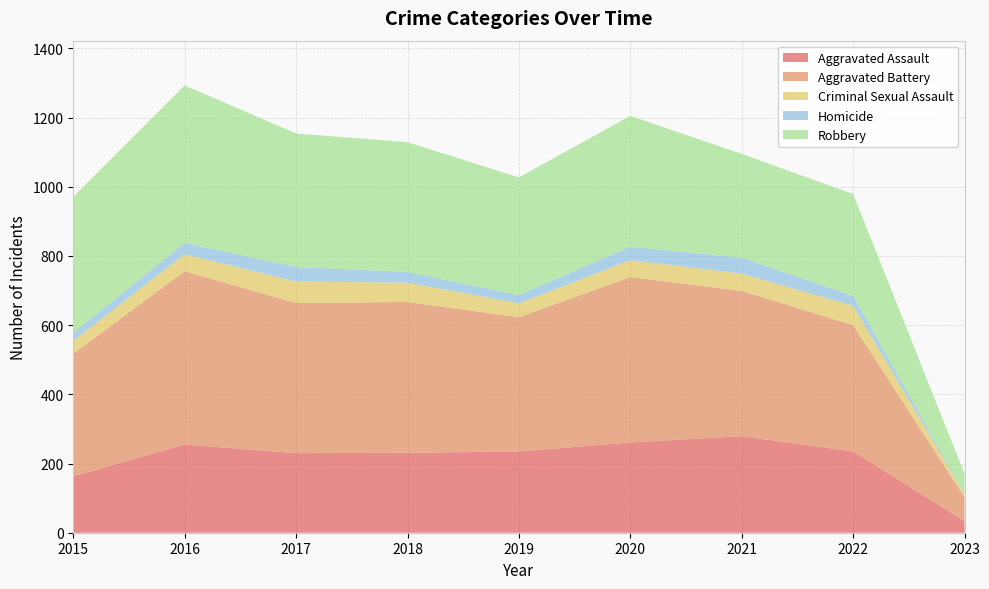

Reading right to left, transcribe all the data shown in this chart.

Aggravated Assault: 33	235	279	261	235	231	230	255	163
Aggravated Battery: 70	365	420	478	388	436	434	501	354
Criminal Sexual Assault: 9	56	50	49	40	56	62	49	38
Homicide: 2	29	46	39	24	31	42	33	23
Robbery: 56	294	300	378	340	375	386	455	393